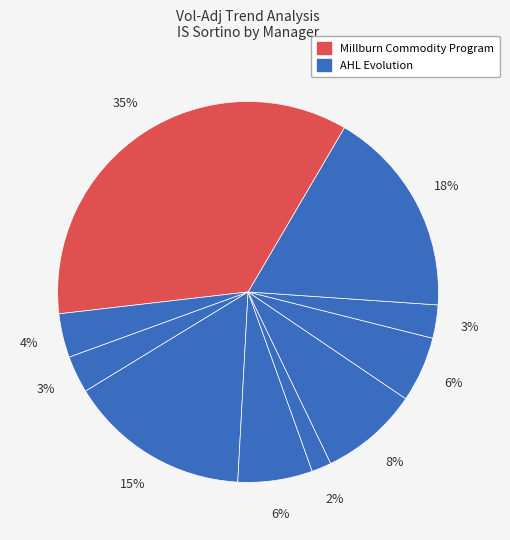

Does any single category account for the majority?

No